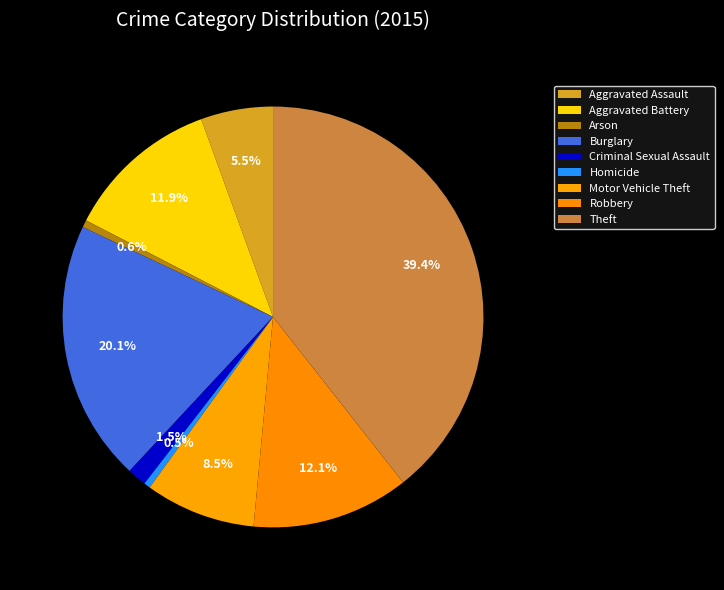

Does Aggravated Battery represent more than half of the total?

No